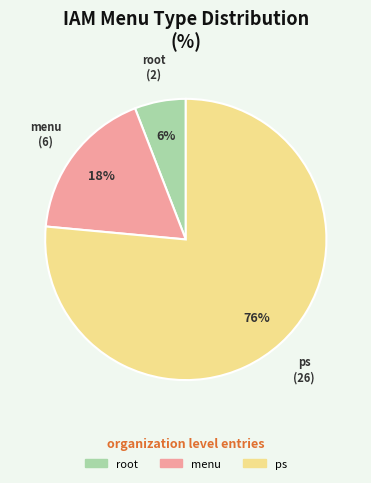

To the nearest percent, what is the average slice percentage?

33%